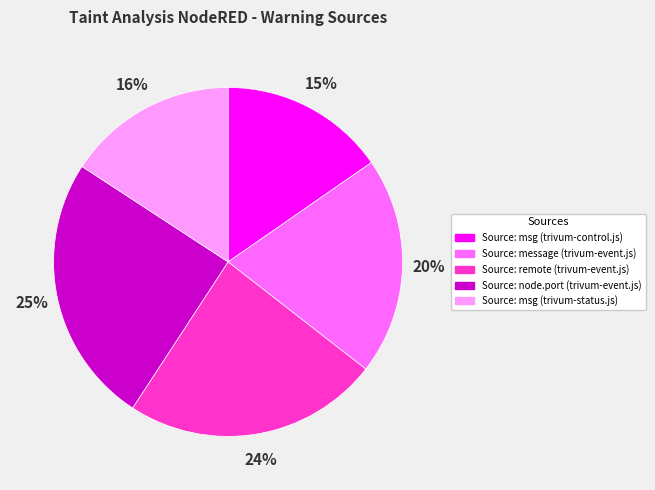

Is it true that Source: message (trivum-event.js) is 32% of the pie?

False